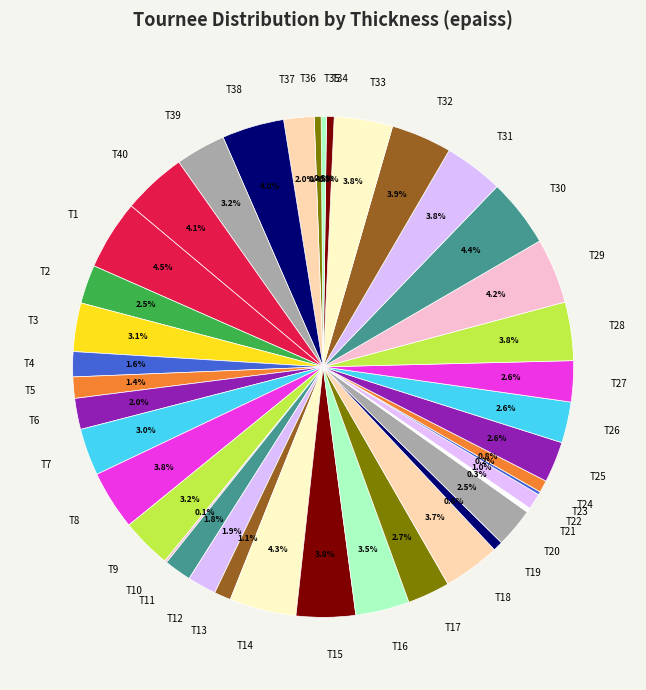

Is it true that T37 is 13% of the pie?

False